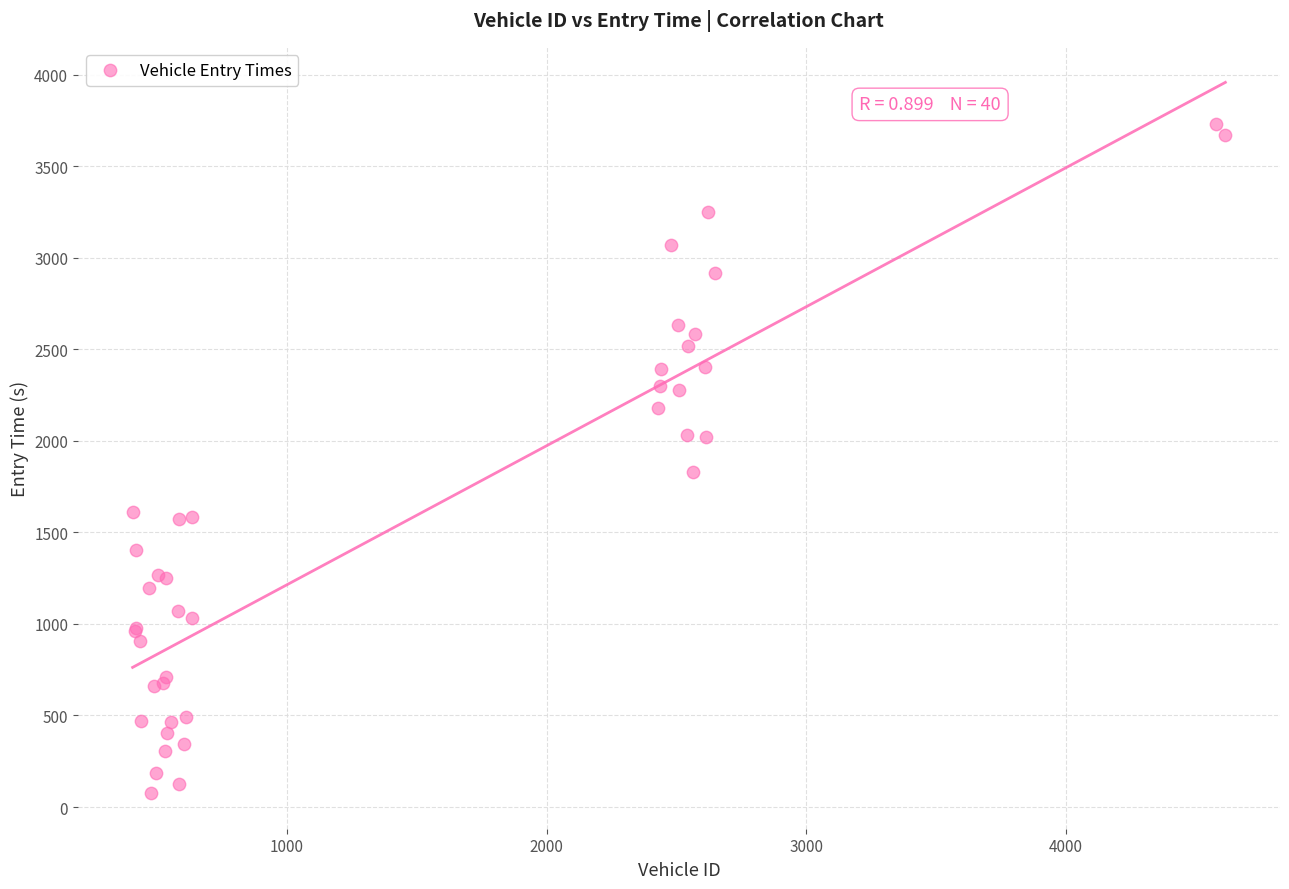

What Y value in the scatter plot is closest to 1902?

1829.3